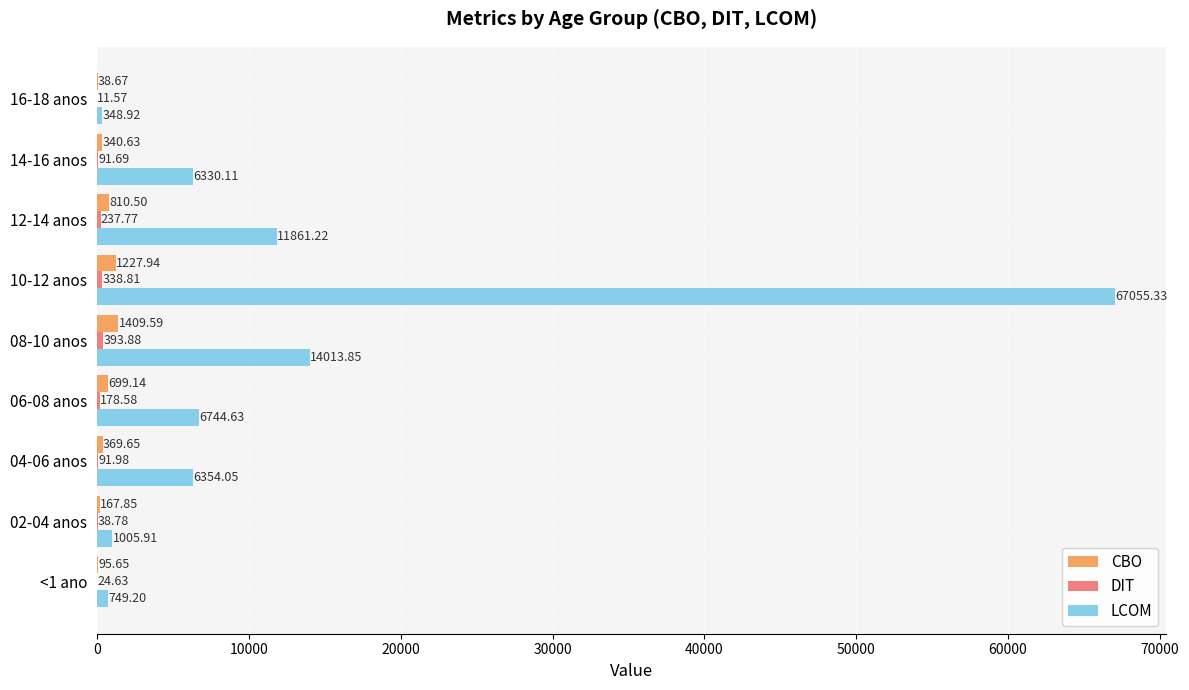

What is the highest value of the LCOM series?

67055.3